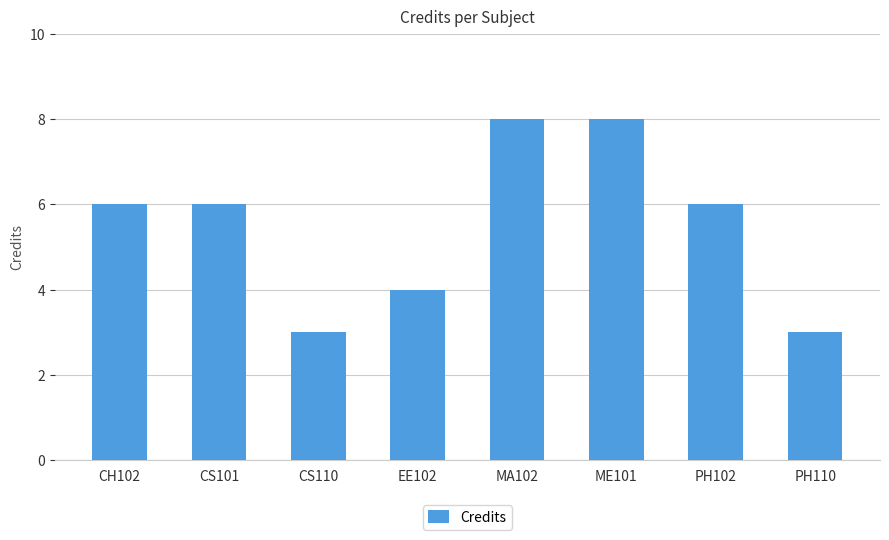

What is the label of the 3rd bar from the right?

ME101